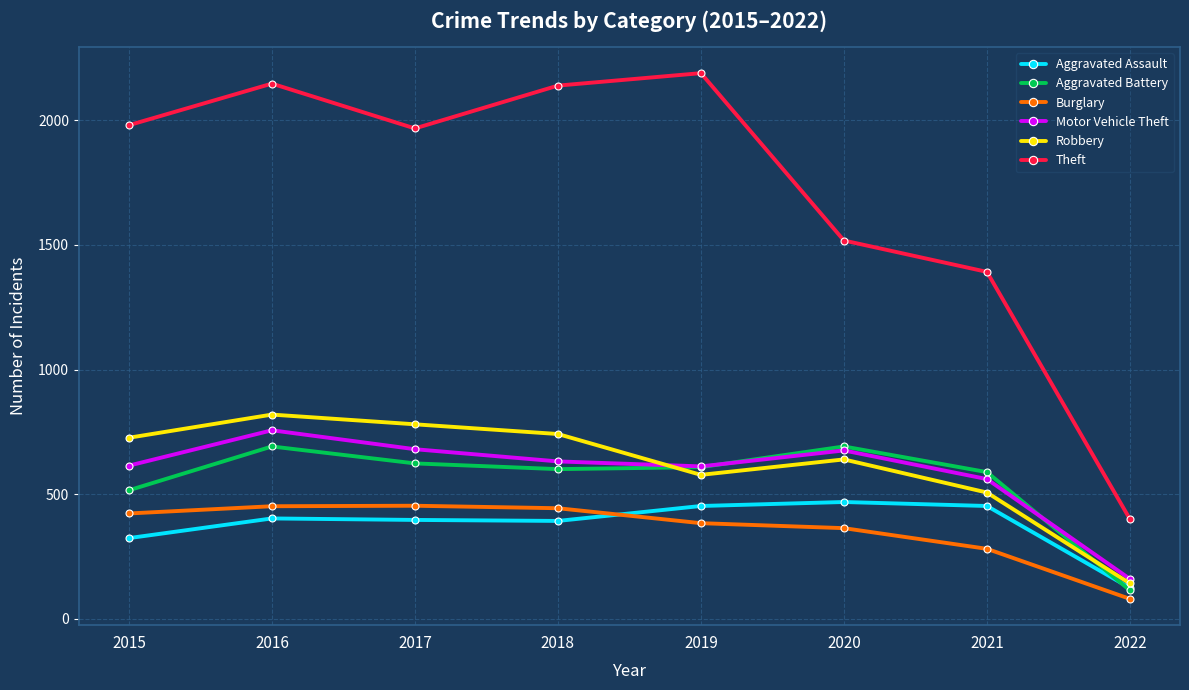

What are all the series names shown in the legend?

Aggravated Assault, Aggravated Battery, Burglary, Motor Vehicle Theft, Robbery, Theft